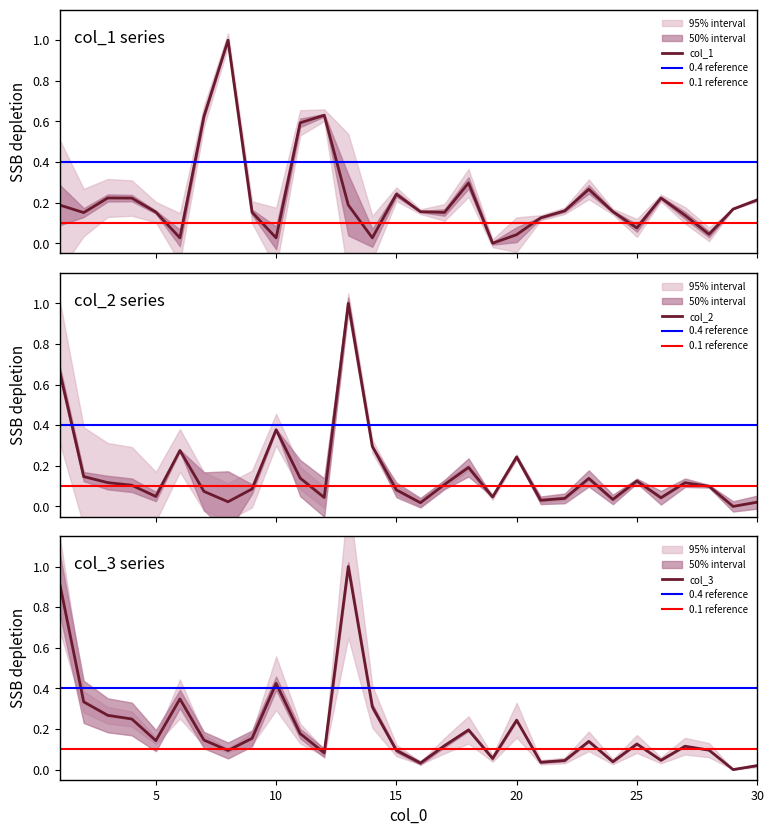

What is the value of the col_1 point at the 16th from the left?

0.2